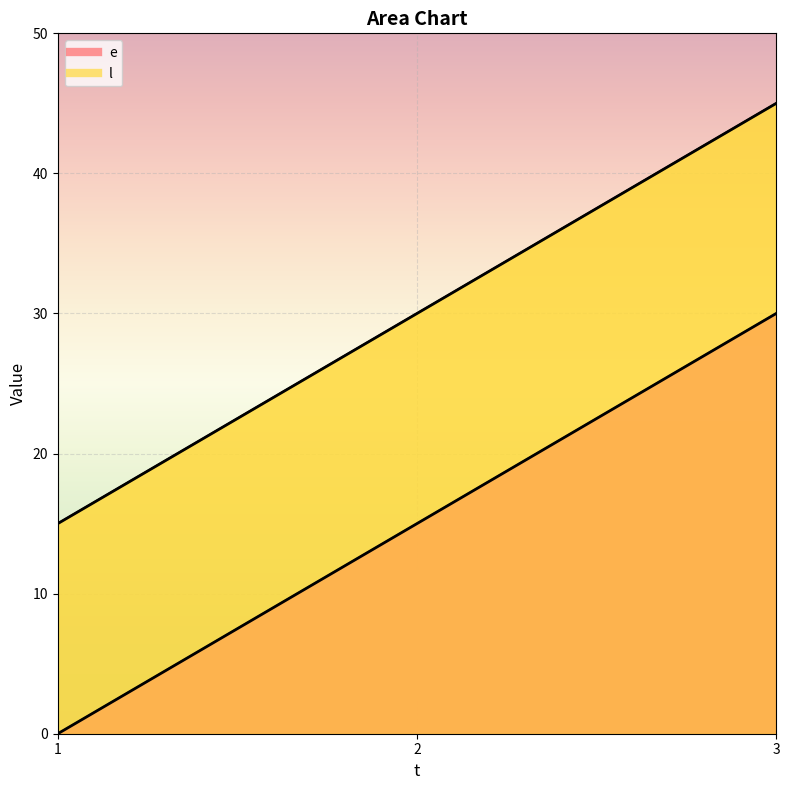

What is the sum of all e values?

45